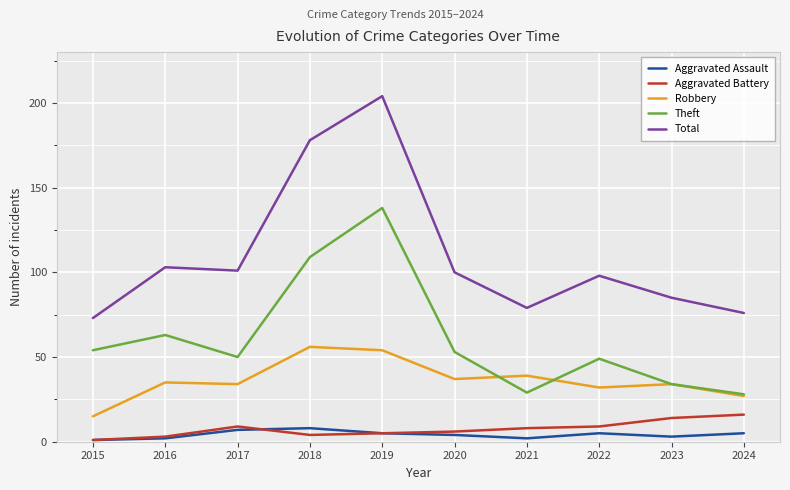

What is the greatest value displayed?

204